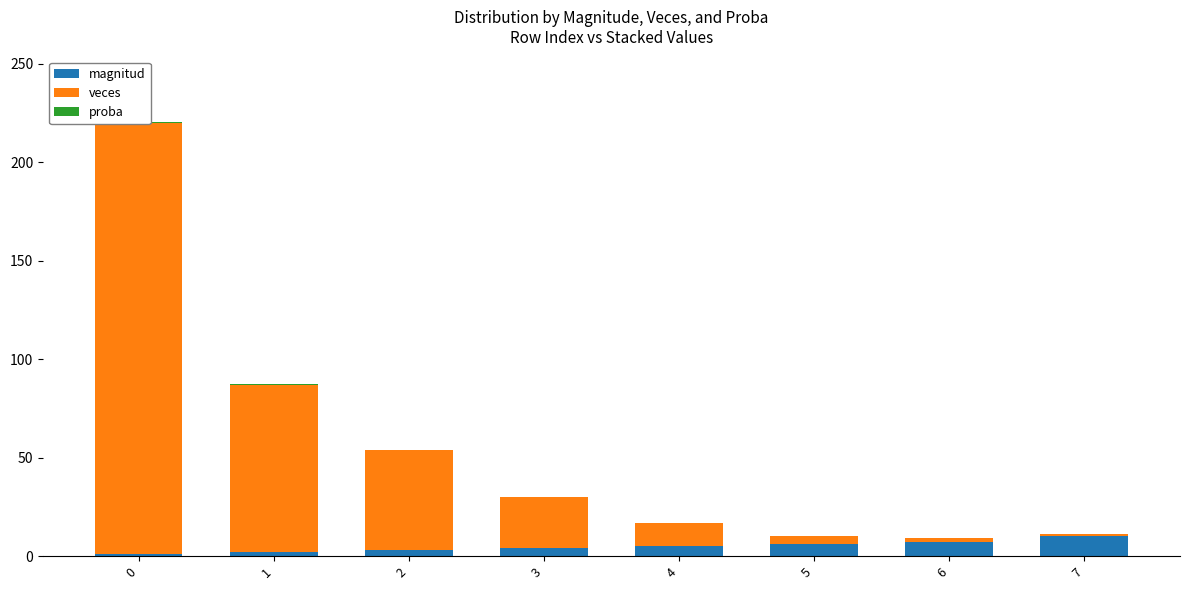

How many data points in veces are above 26?

3